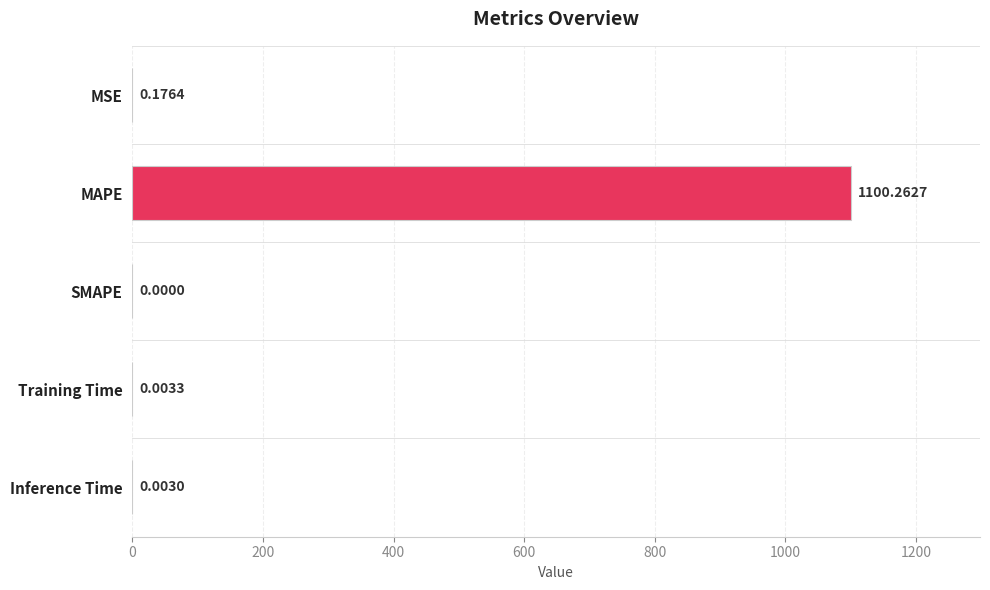

What is the average value?

220.1